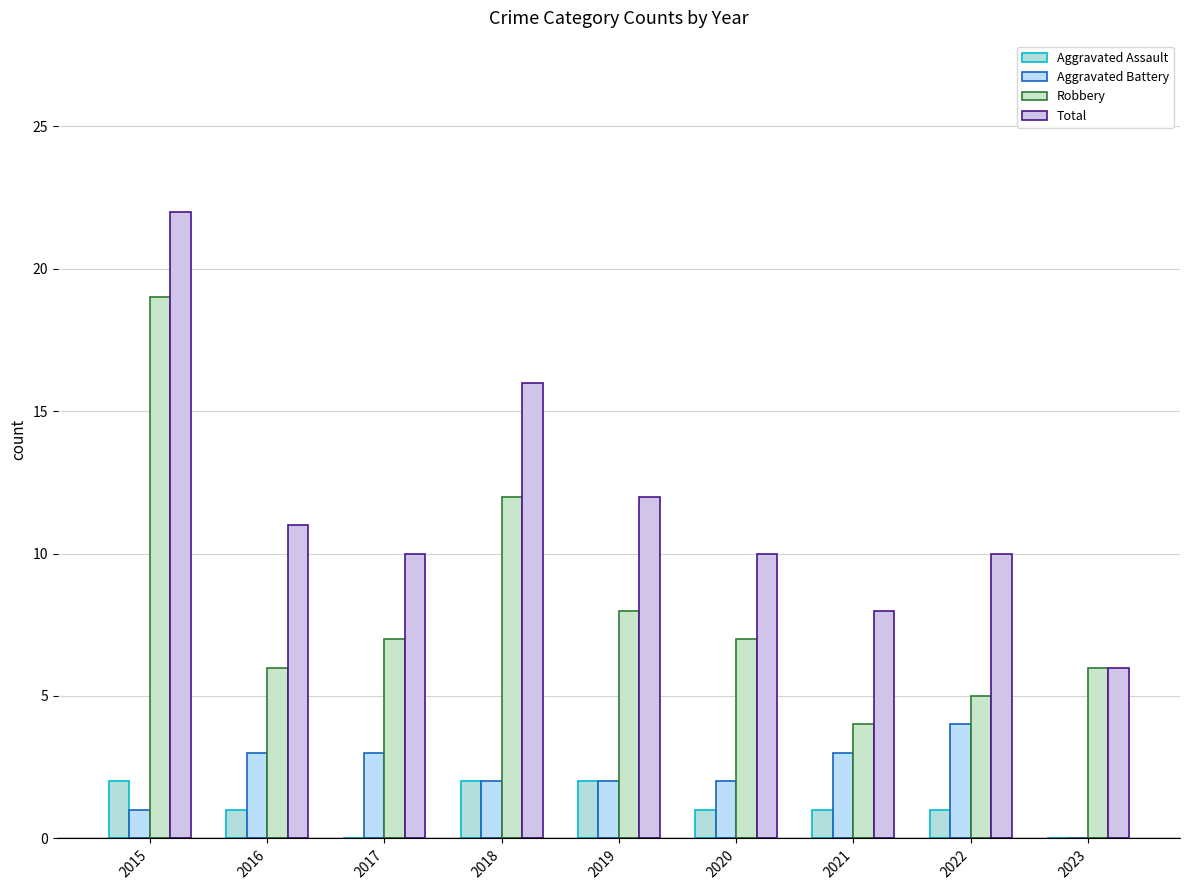

Is it true that Total equals 10 at 2020?

True